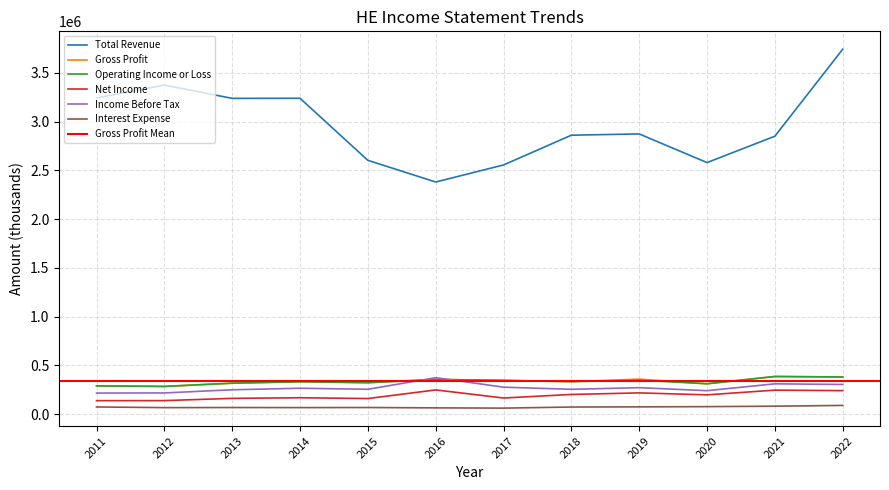

The Interest Expense series shows 76900 at 2020. True or false?

True